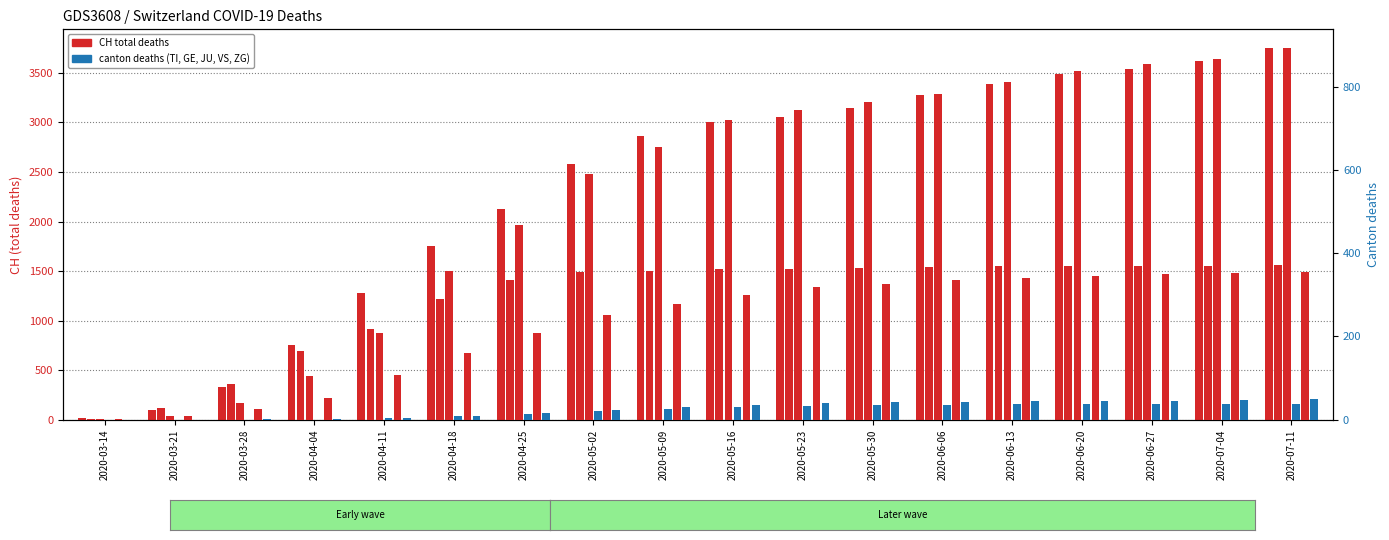

At how many categories does at least one series exceed 2584?

10